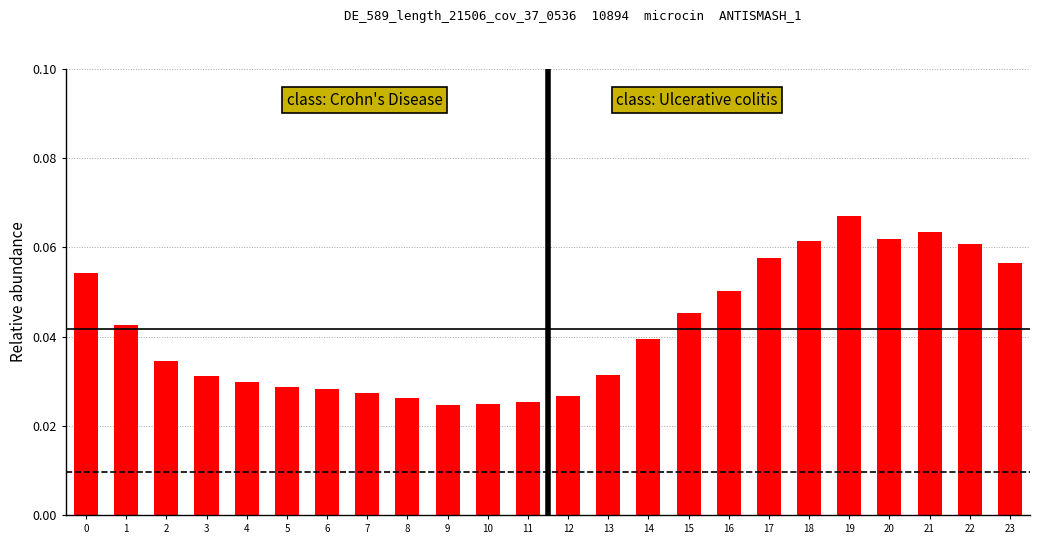

Which category has the highest value across all series?

19